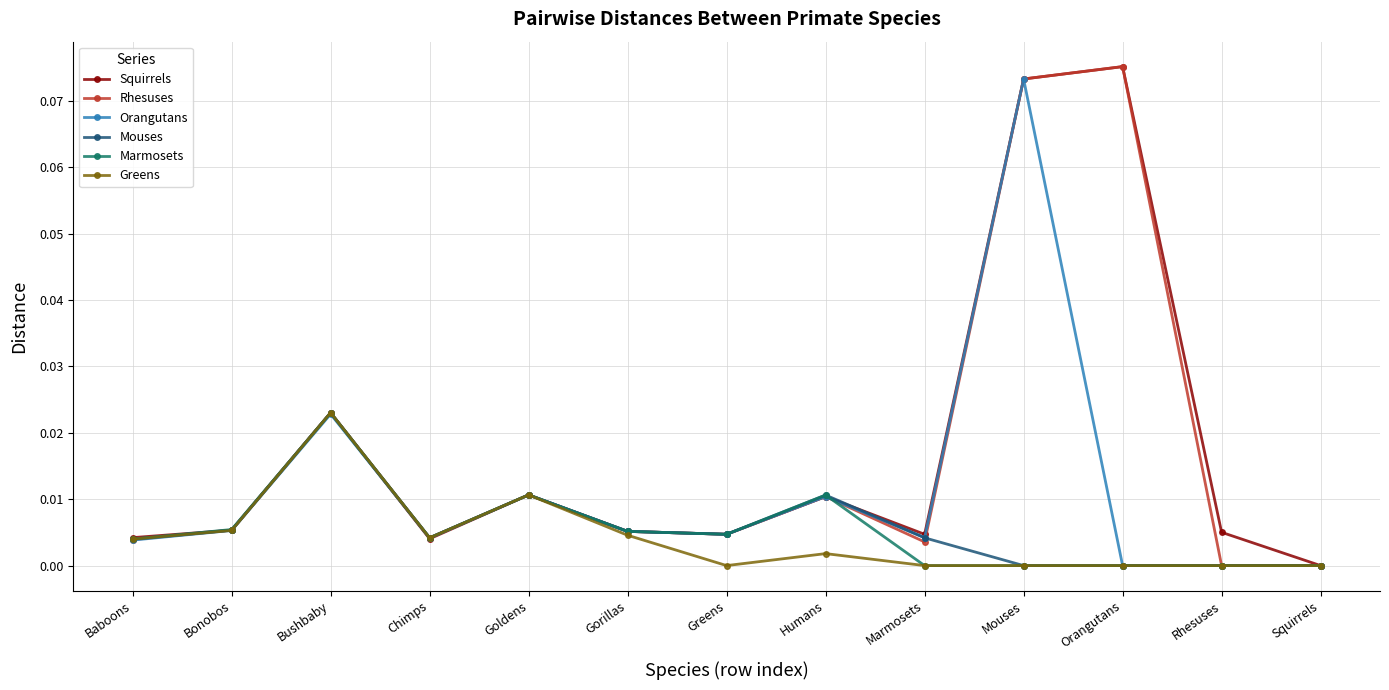

What is the label of the 11th point from the right?

Bushbaby